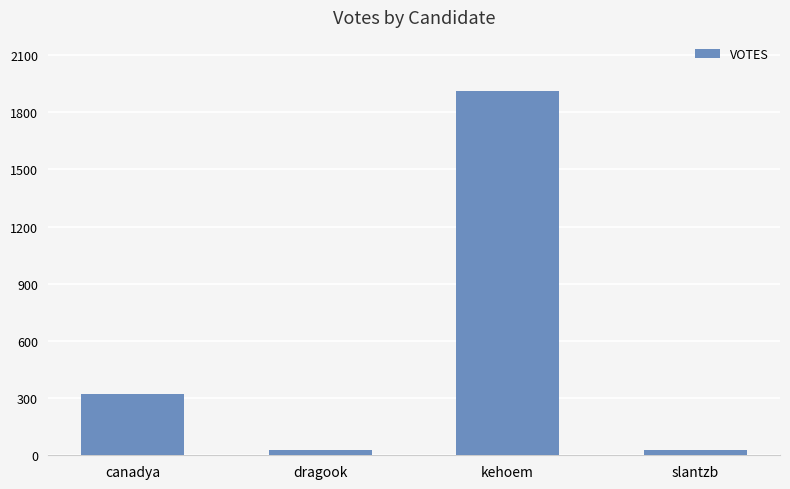

What is the sum of all values?

2284